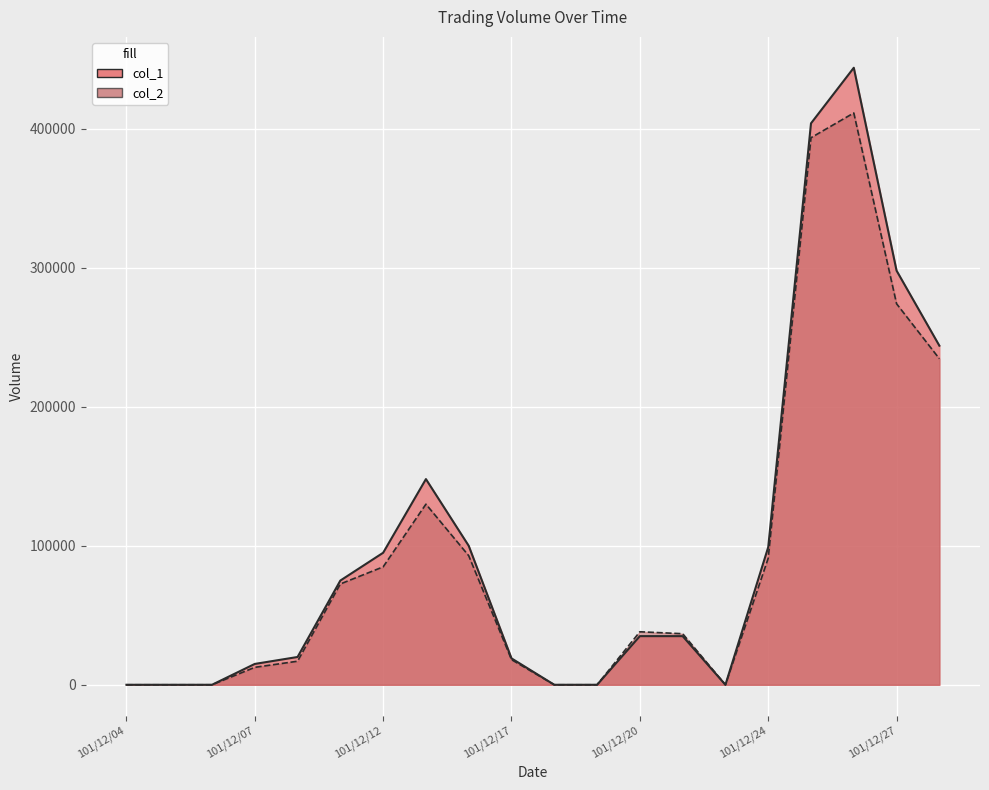

How many interior local peaks does the col_2 series have?

3